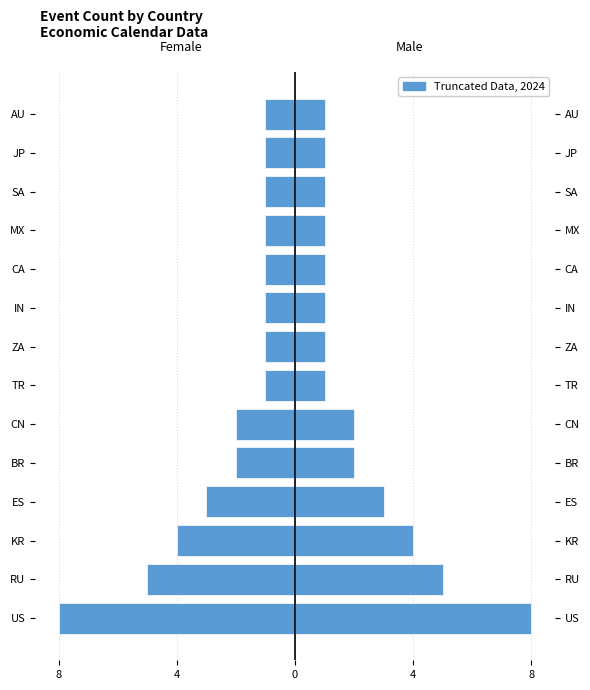

Rank the series by their average value, from lowest to highest.

Female, Male